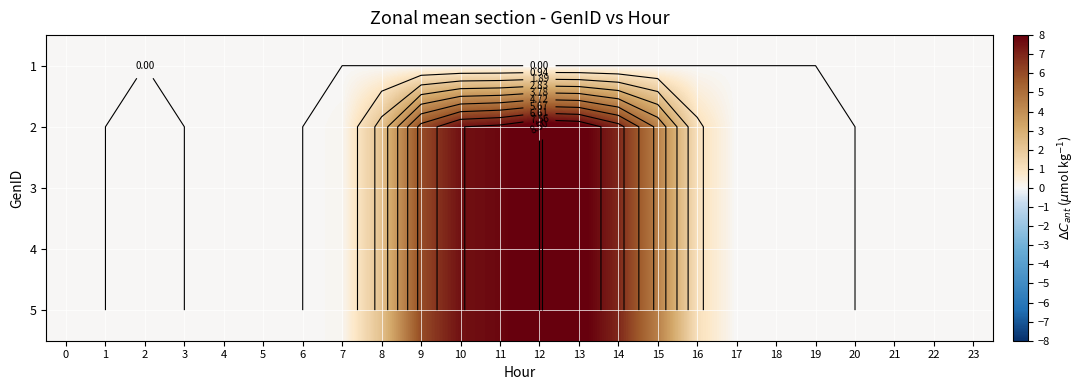

The 2 series shows 5.5 at 4. True or false?

False